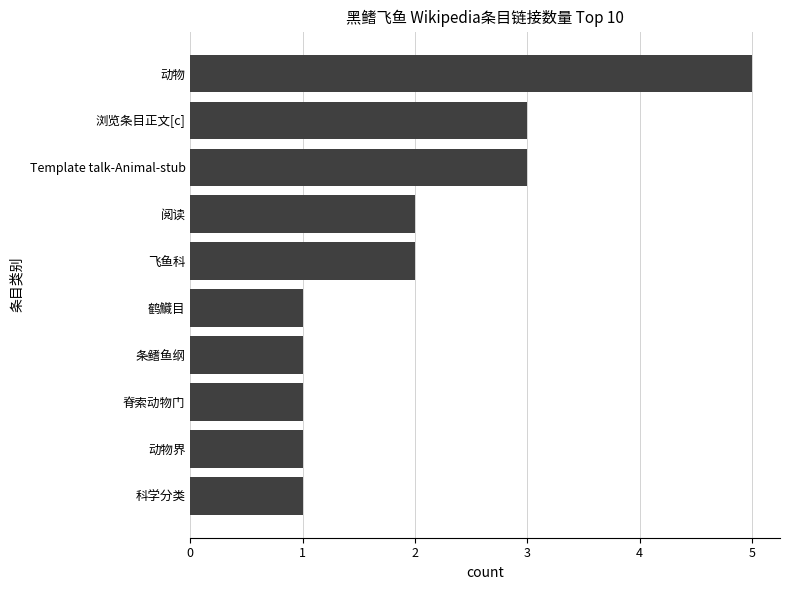

Is it true that the value at Template talk-Animal-stub is 5?

False